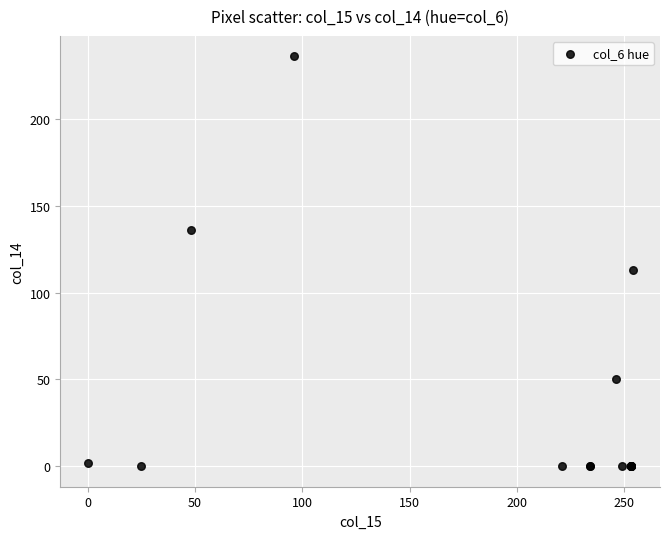

What Y value in the scatter plot is closest to 118?

113